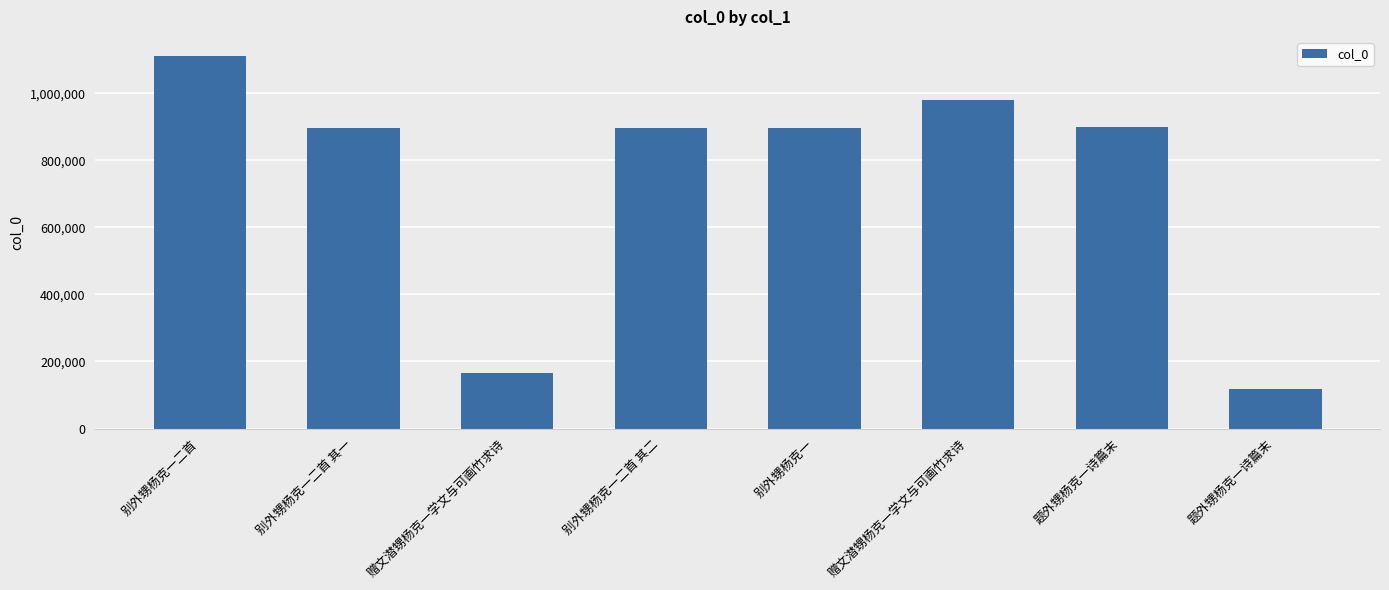

Does the chart contain stacked bars?

No